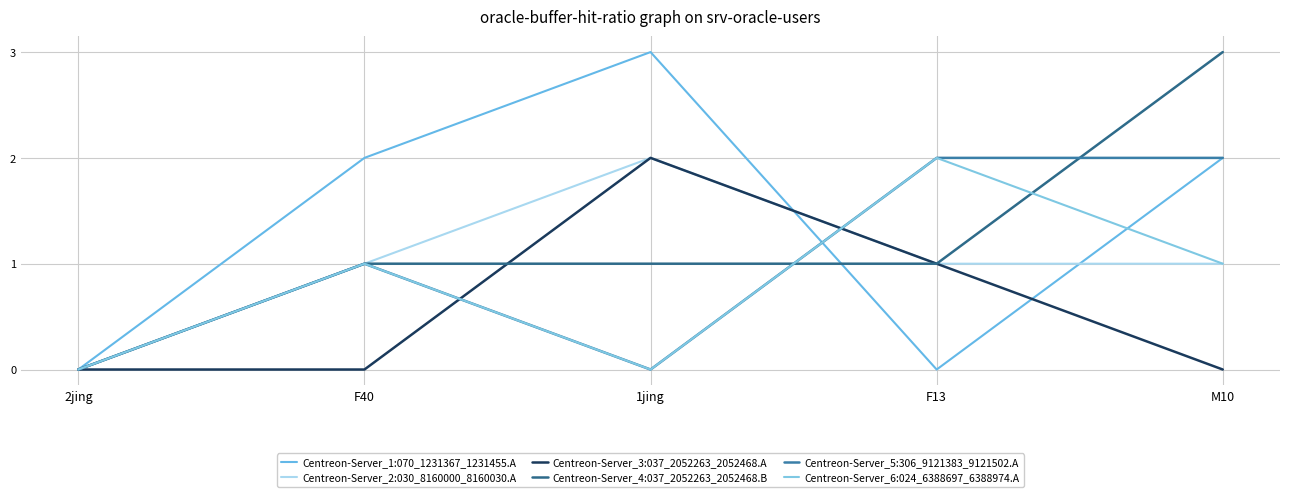

At which category does Centreon-Server_2:030_8160000_8160030.A reach its first local peak?

1jing